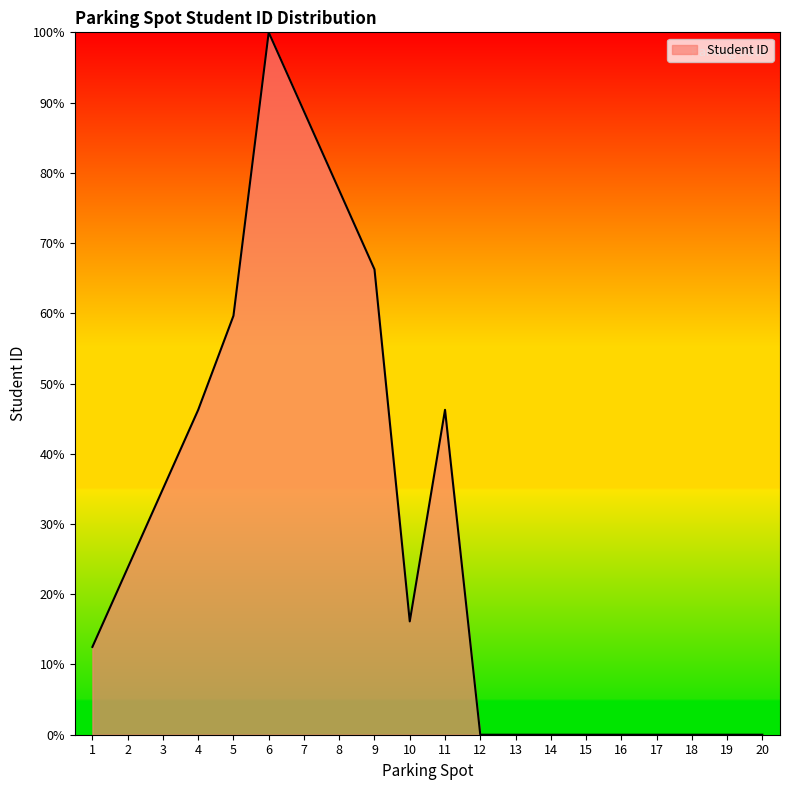

The chart shows a value of 119.6 at 8. True or false?

False